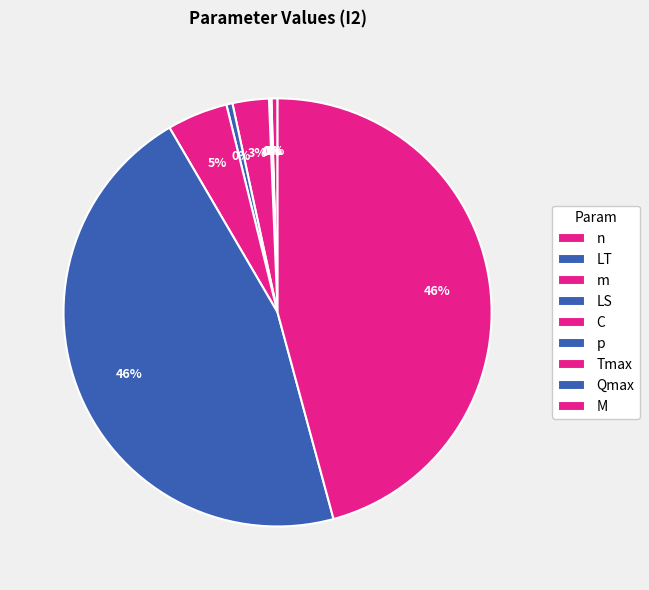

What is the ratio of the value at n to the value at Tmax?

0.1